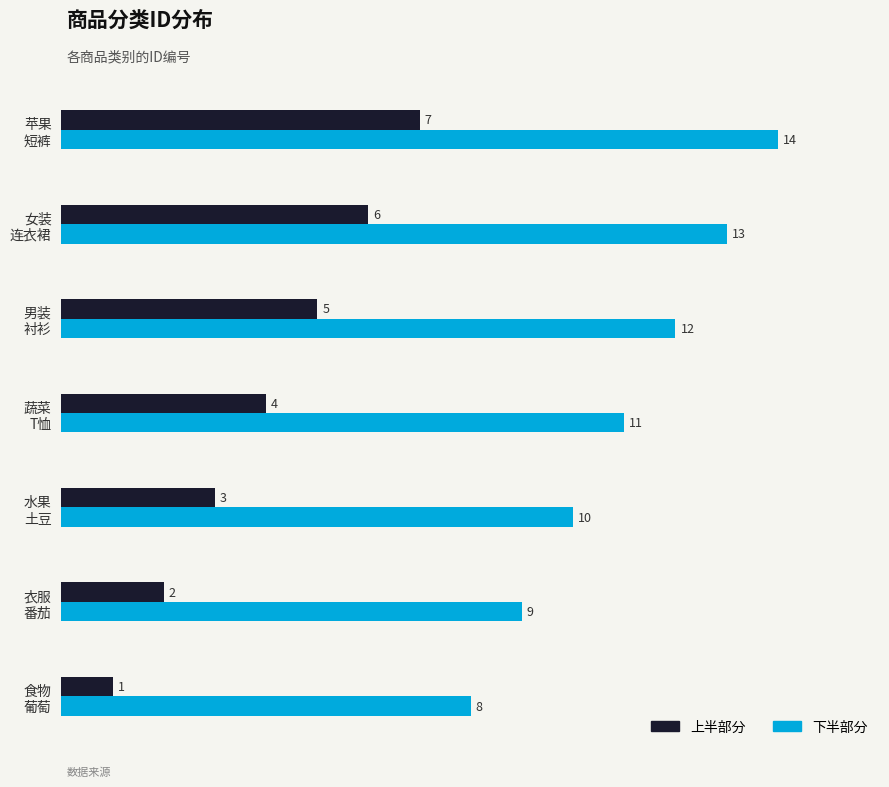

Which series has the largest total across all categories?

下半部分